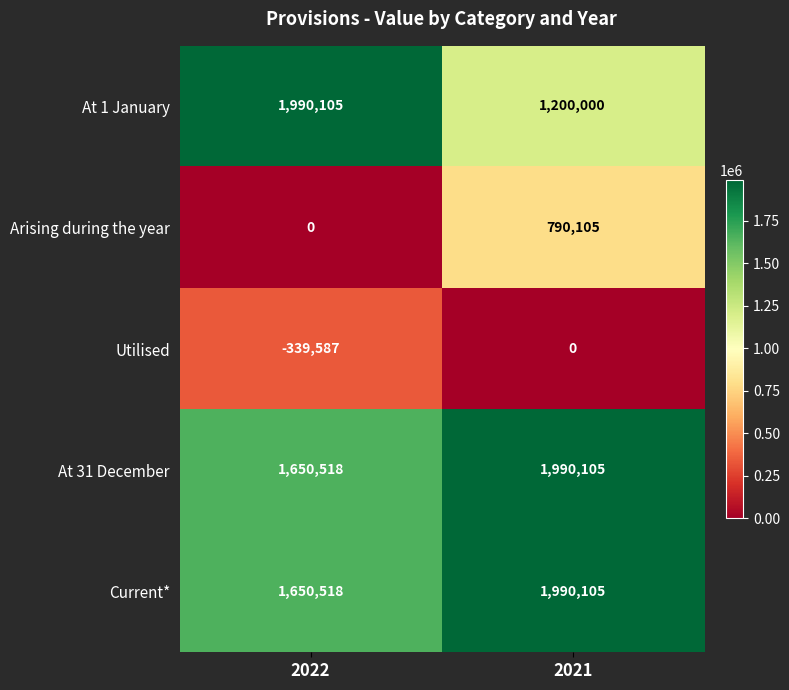

How many categories are shown in the chart?

2